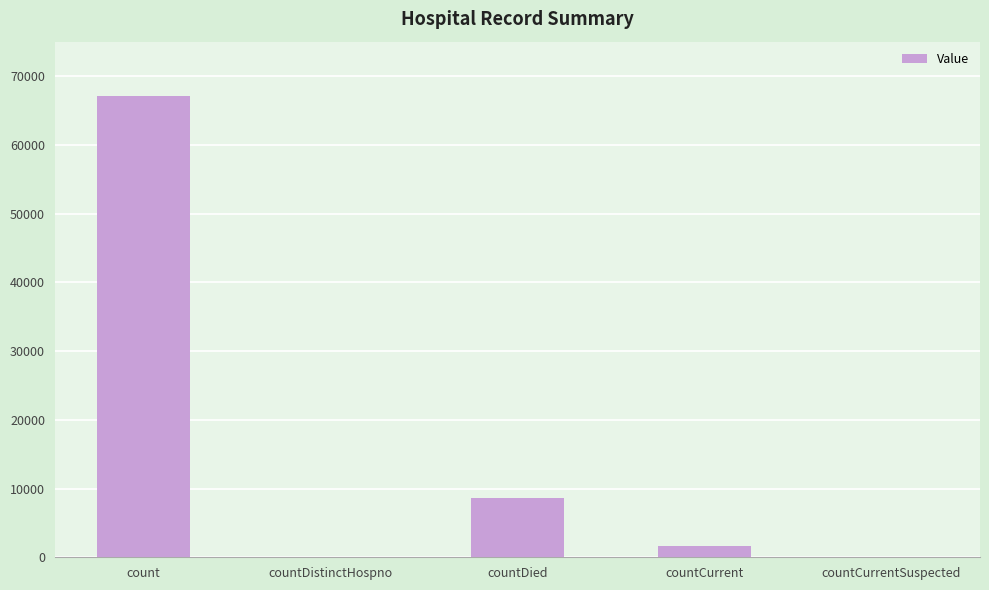

Count the number of categories in the chart.

5